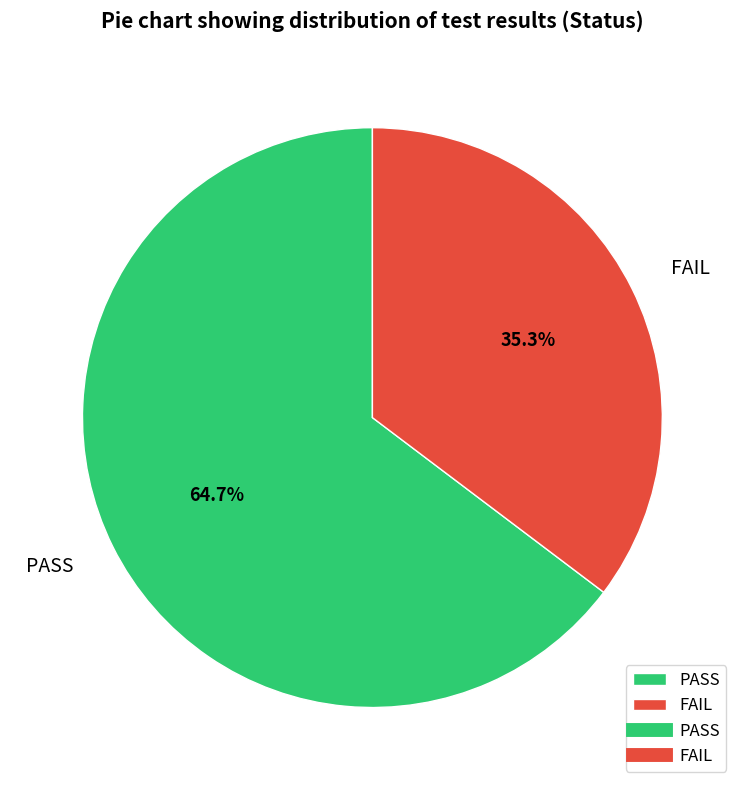

How many segments does this pie chart have?

2